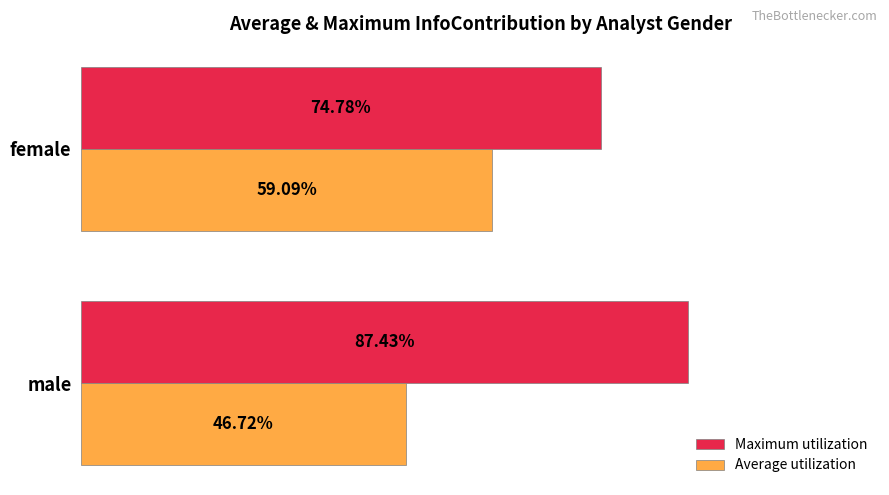

What is the difference between the maximum and minimum values in the Maximum utilization series?

0.1